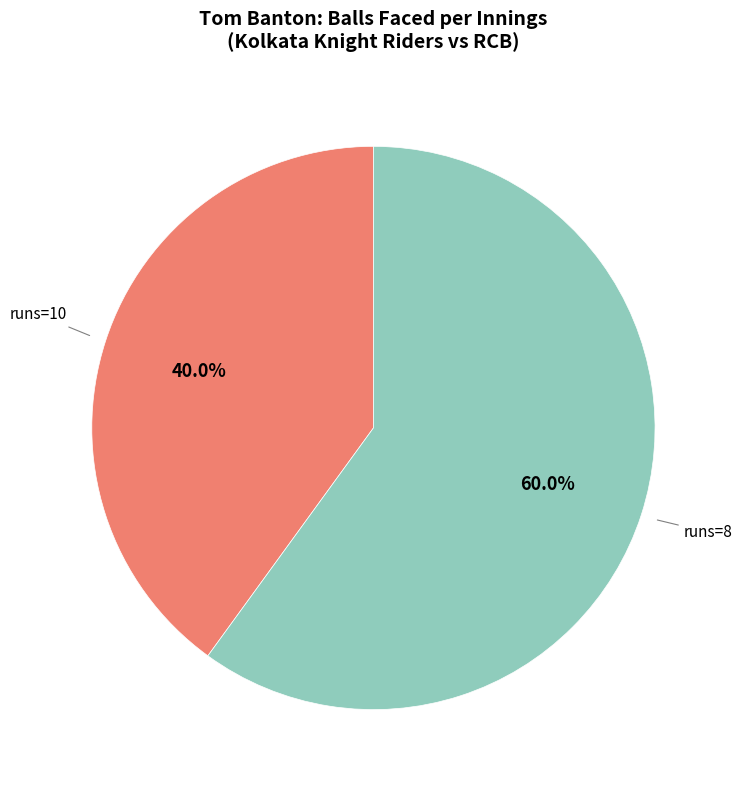

Is there any slice that represents more than half of the pie?

Yes